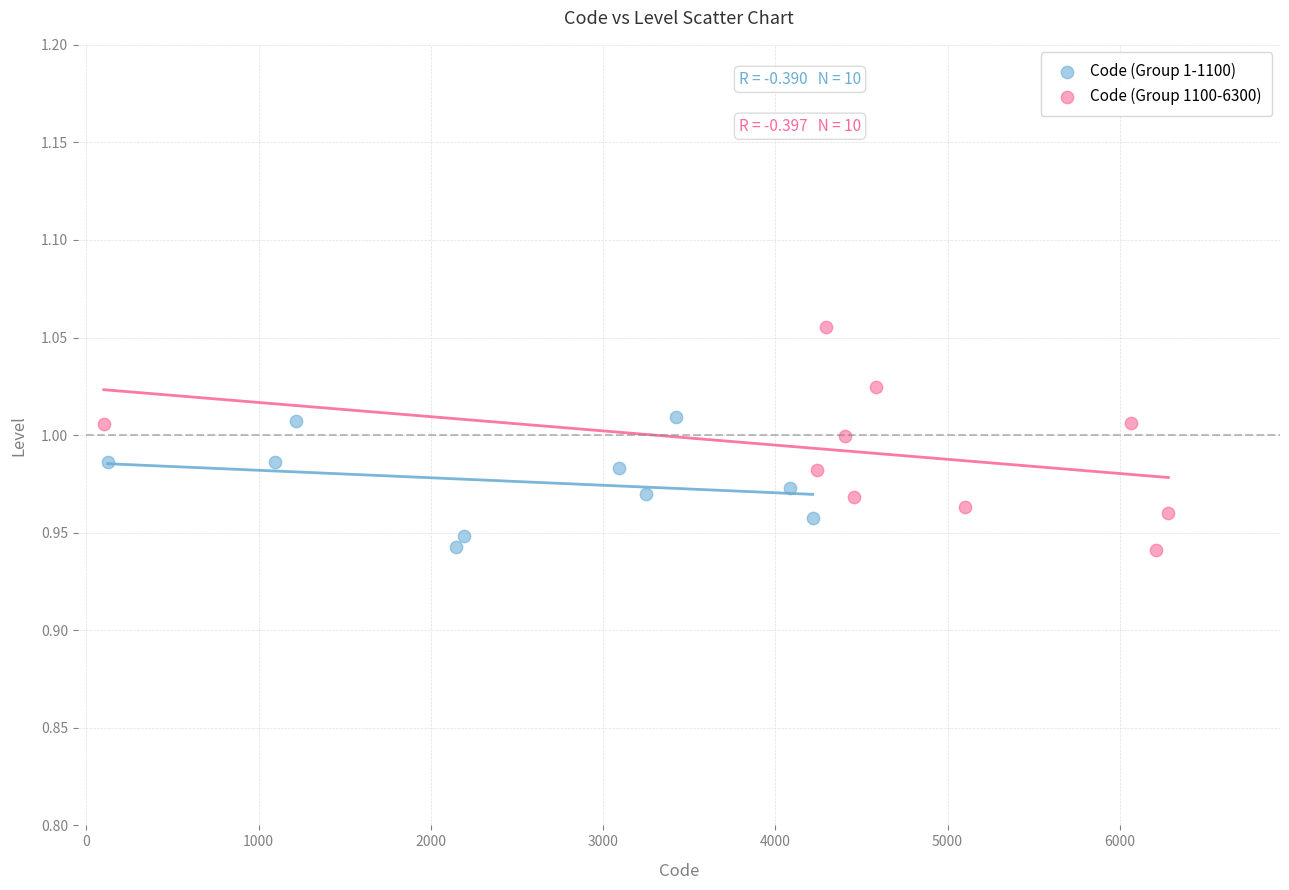

Which series contains the highest Y value?

Code (Group 1100-6300)